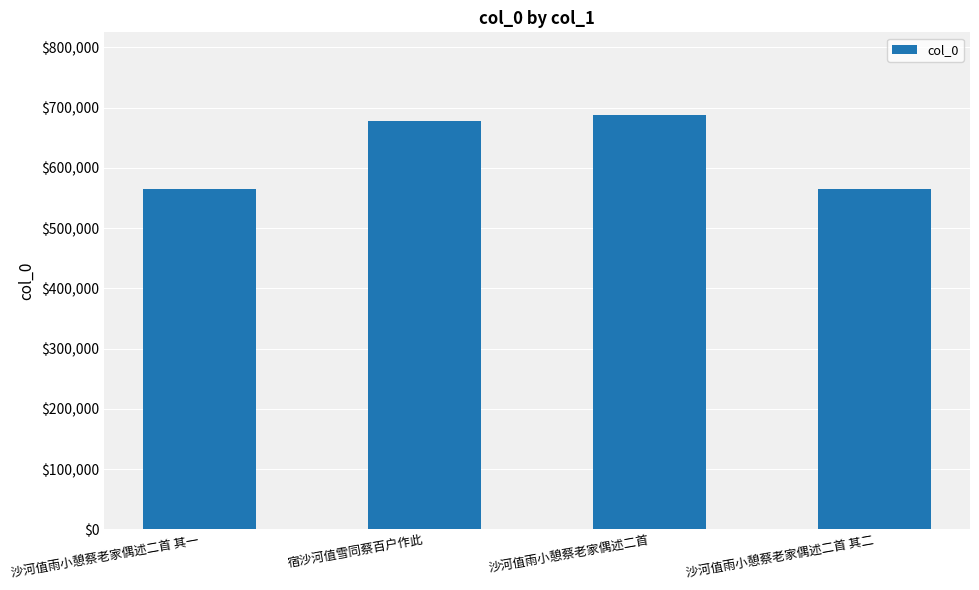

What is the smallest value displayed?

565168